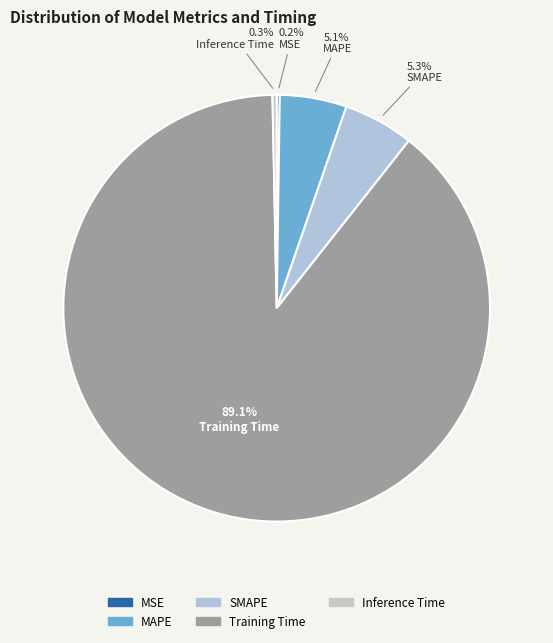

True or false: Training Time accounts for 89% of the total.

True